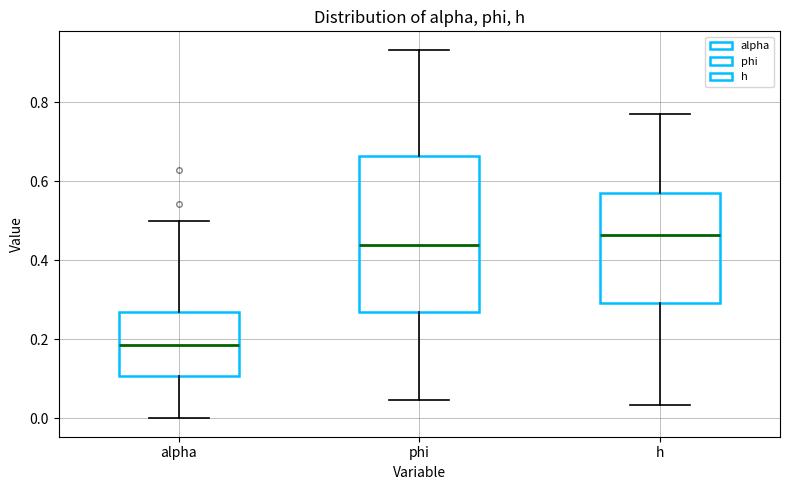

Comparing the boxes themselves (not the whiskers), which one is the tallest?

phi